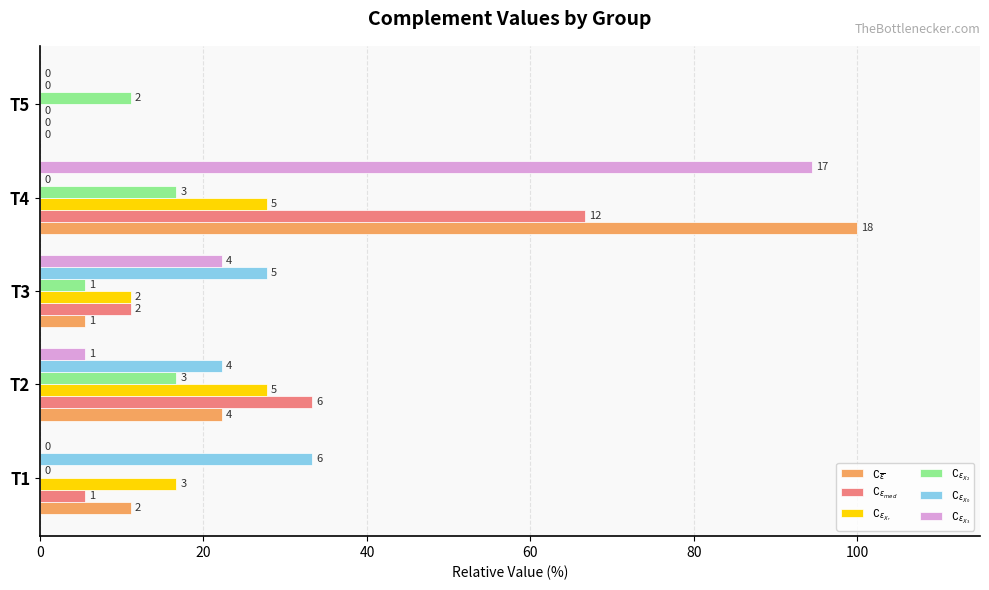

What is the sum of all $\complement_{\epsilon_{X_2}}$ values?

50.0